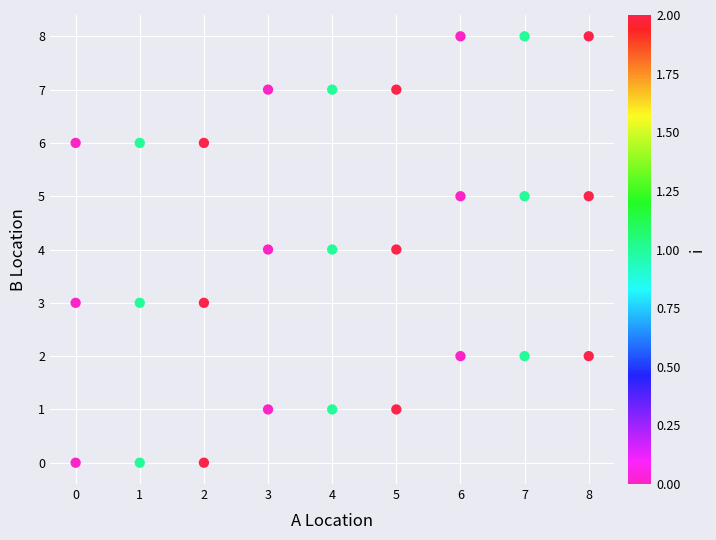

What is the range of X values (max minus min)?

8